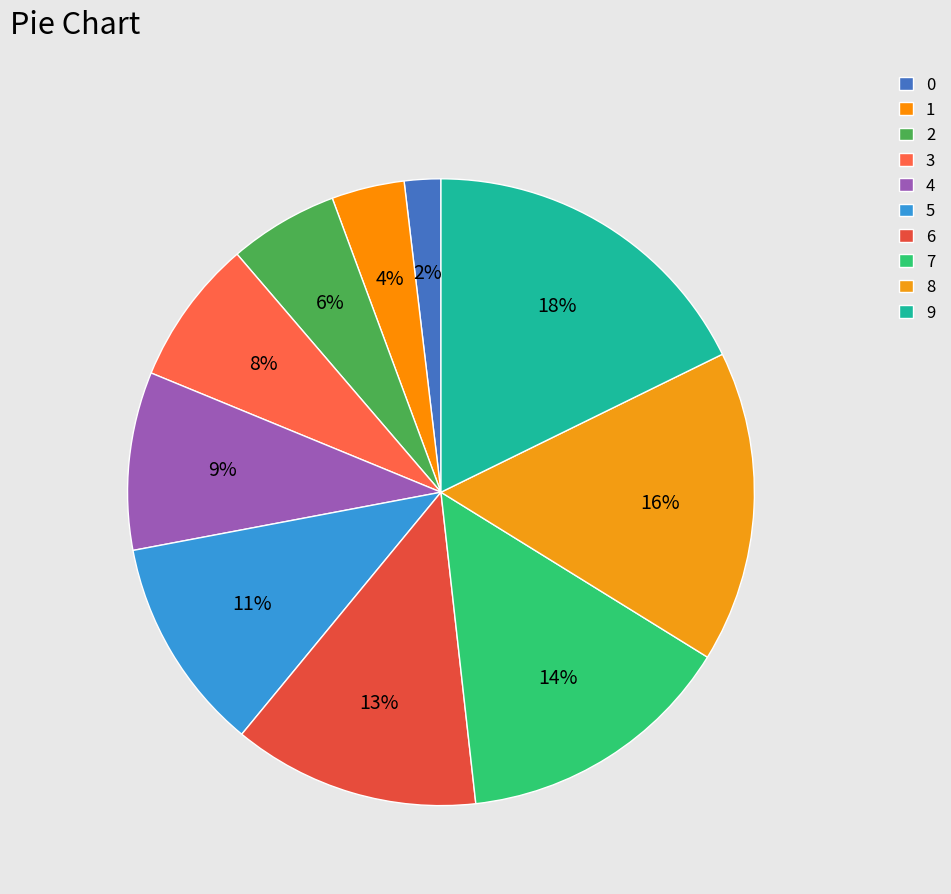

Between 6 and 7, which is larger?

7